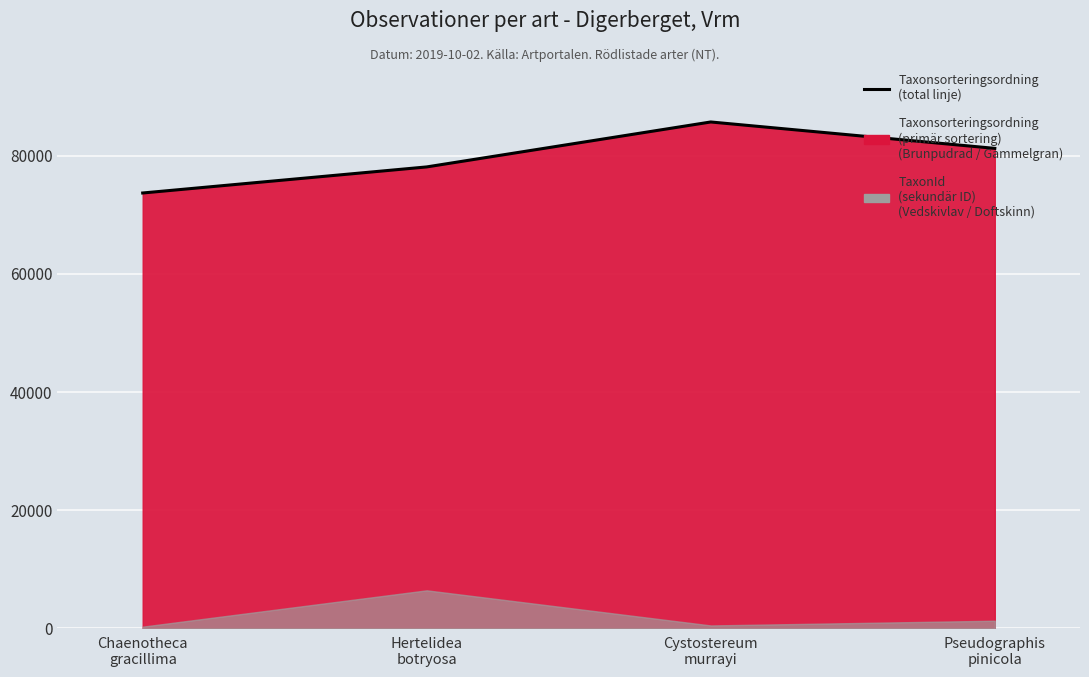

What is the difference between the second highest and second lowest values?

3138